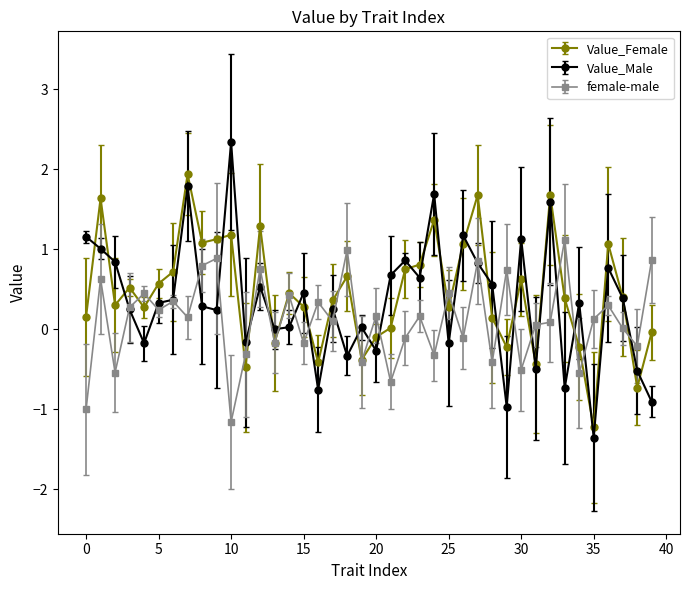

Count the number of data series in this chart.

3